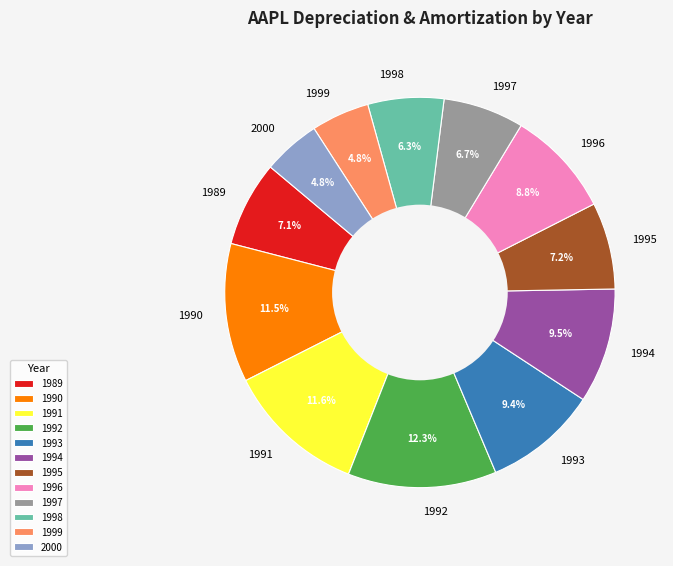

What is the largest slice in the pie chart?

1992